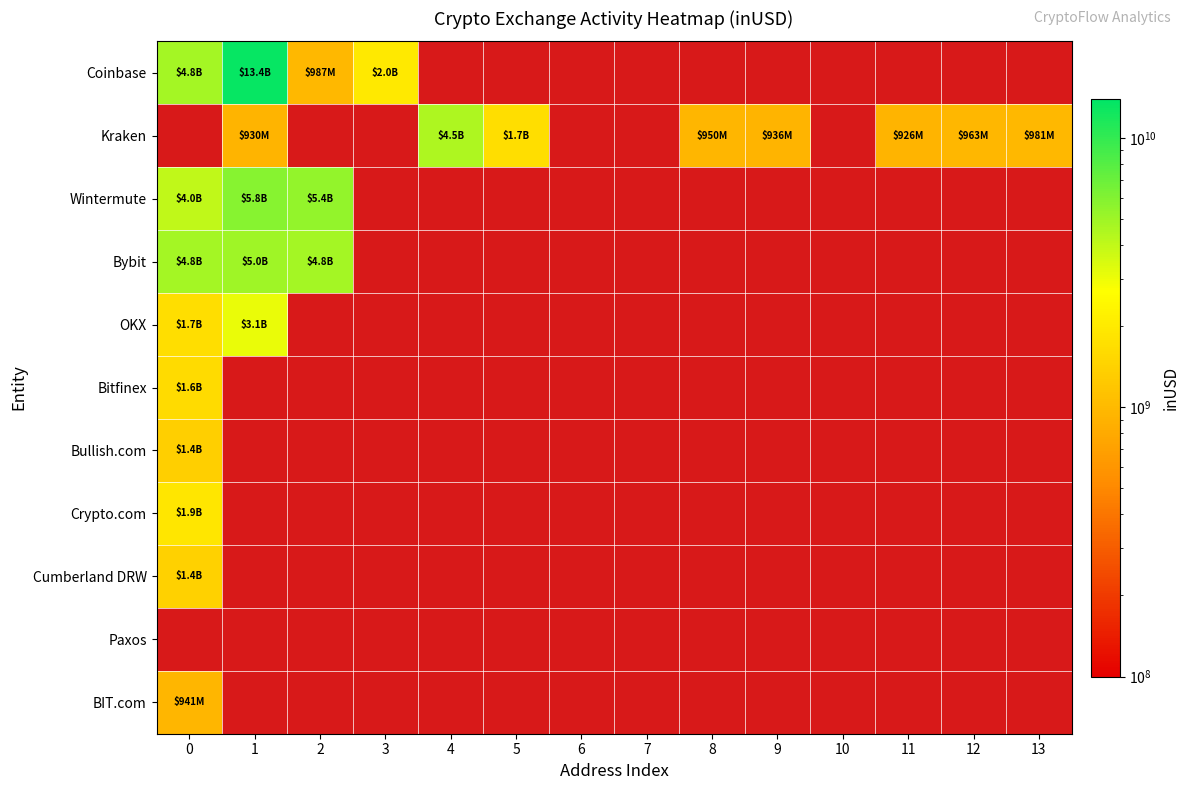

What is the spread (max minus min) of values at 2?

4419655993.3